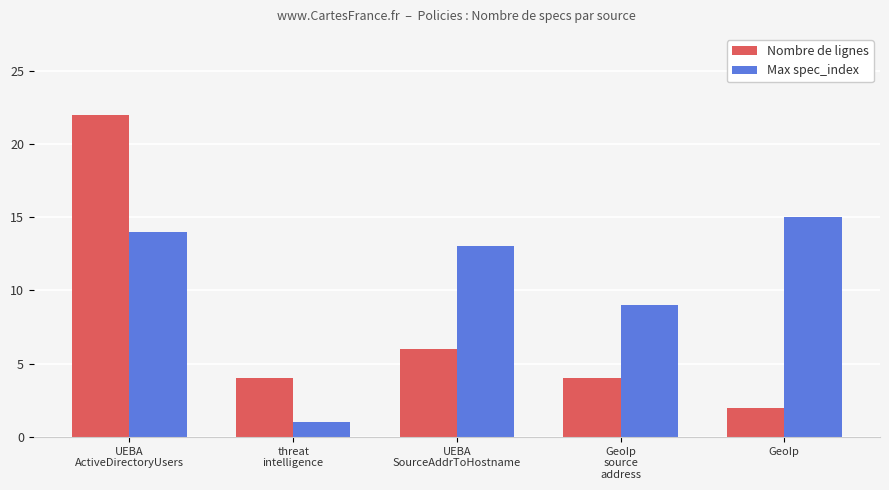

True or false: Nombre de lignes has a value of 9 at UEBA
SourceAddrToHostname.

False